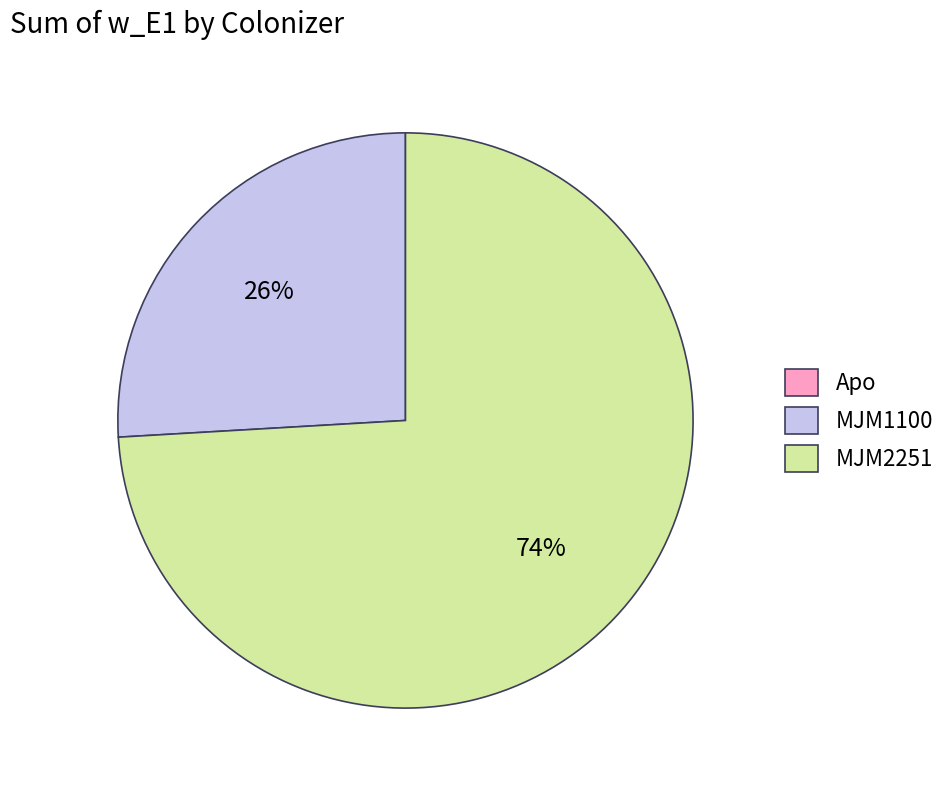

What is the largest slice in the pie chart?

MJM2251